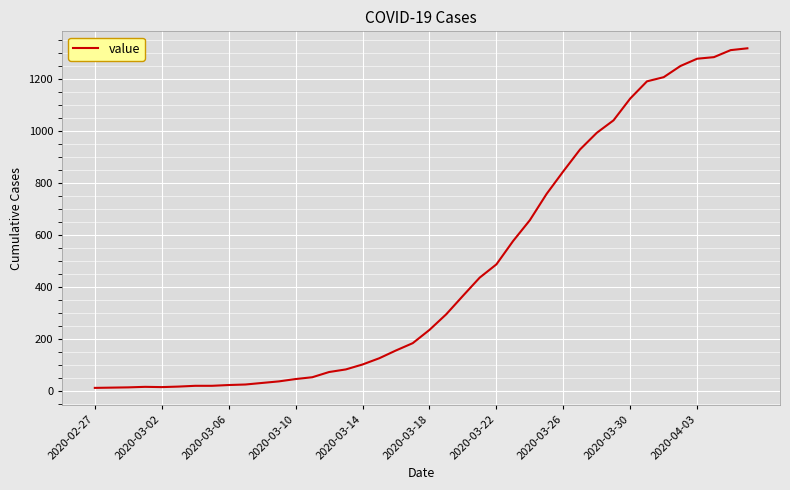

What is the maximum value shown in the chart?

1319